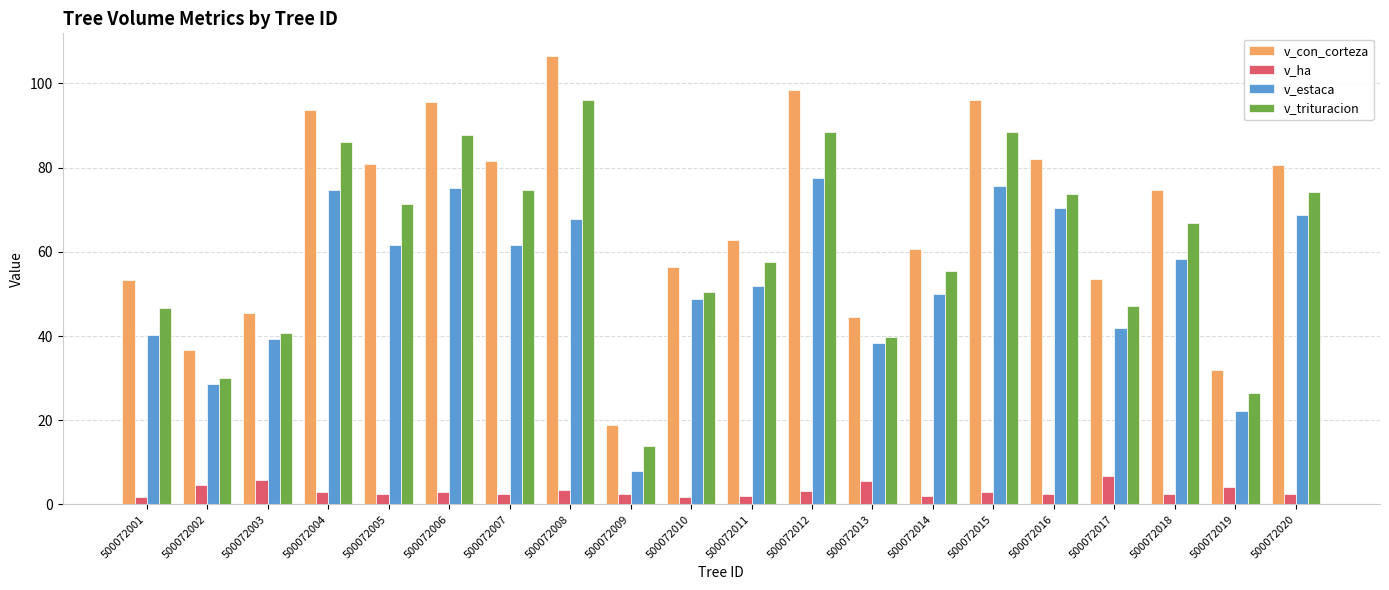

At which category is the sum across all series the highest?

500072008